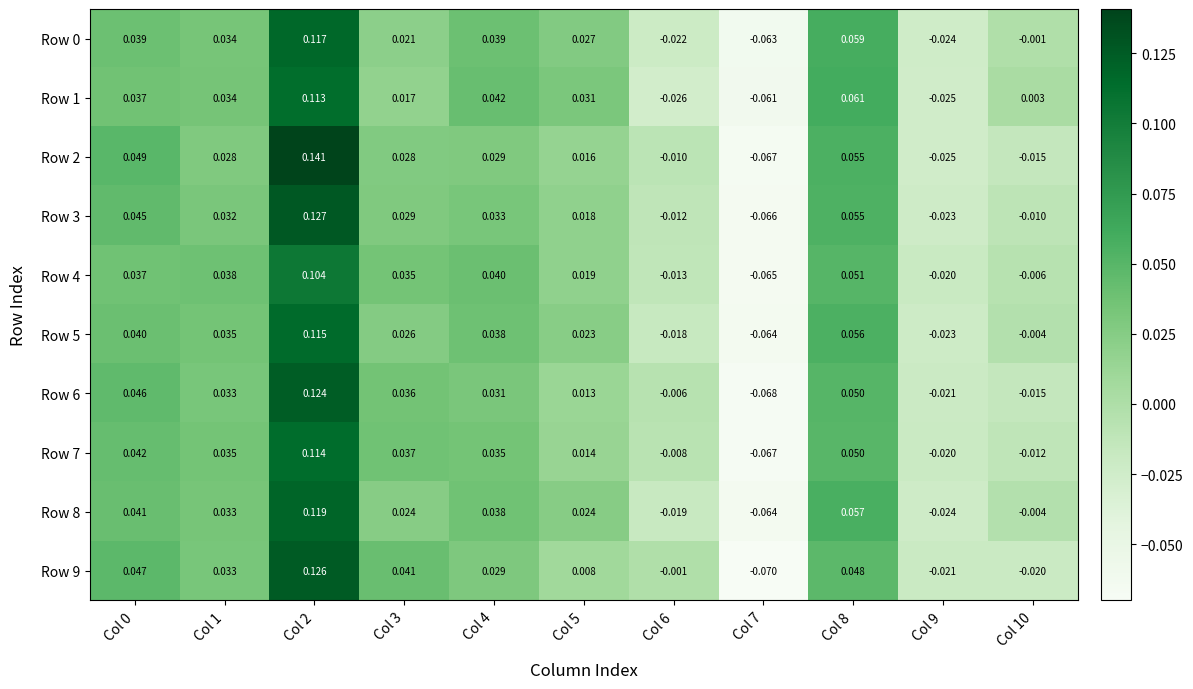

Count the number of data series in this chart.

10